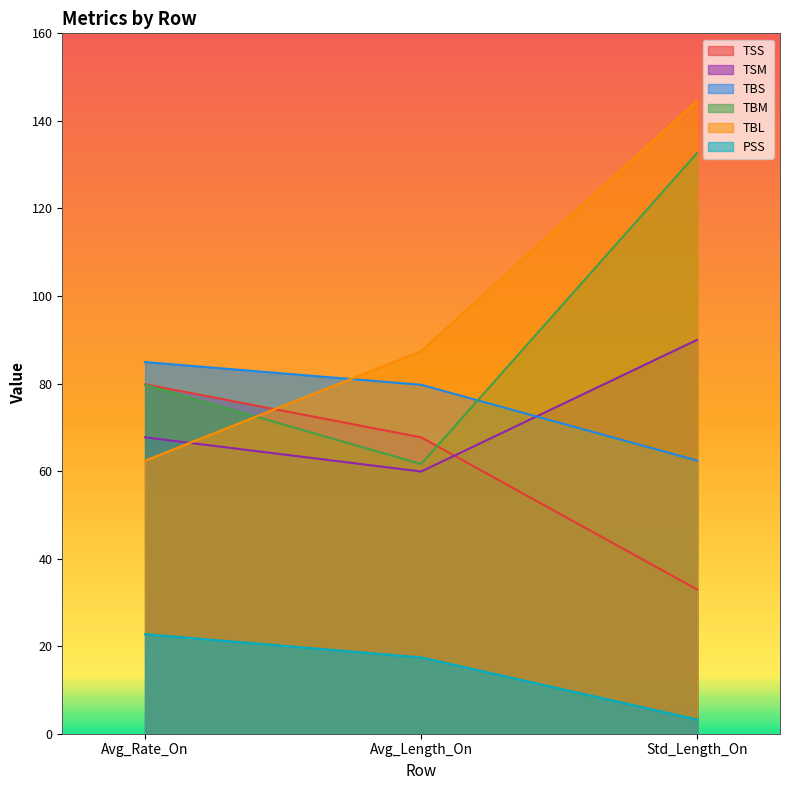

Which series has the largest total across all categories?

TBL